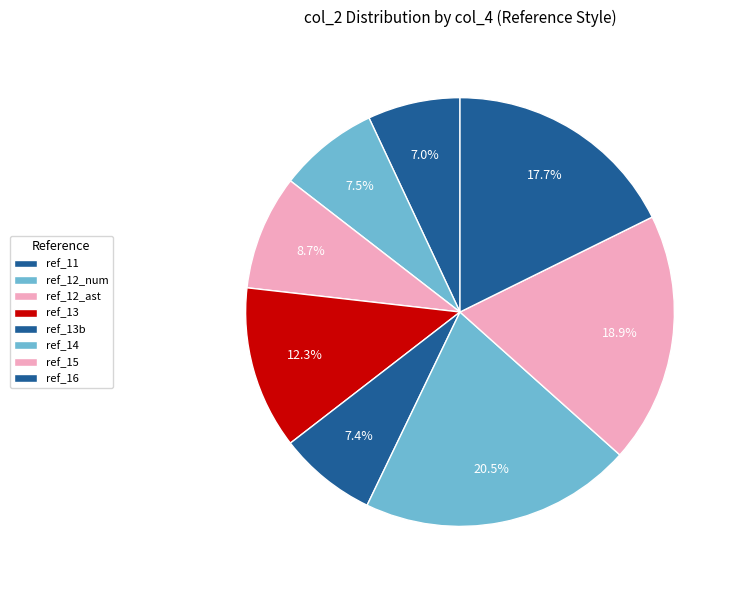

How many segments does this pie chart have?

8